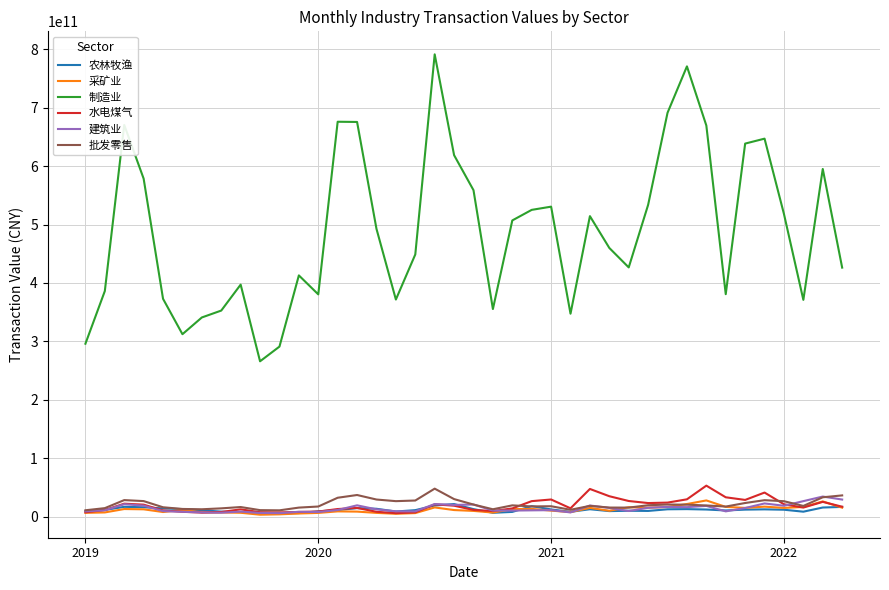

True or false: 制造业 and 水电煤气 intersect in this chart.

False